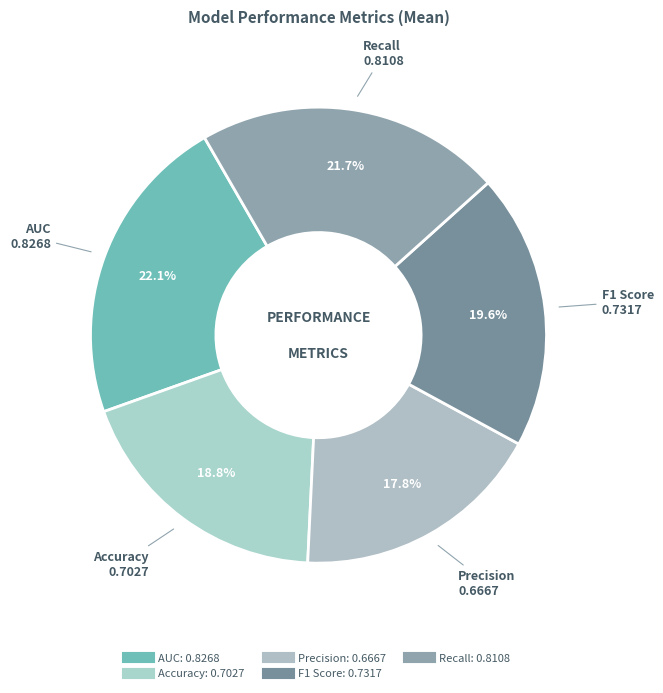

To the nearest percent, what percentage of the pie is Accuracy?

19%